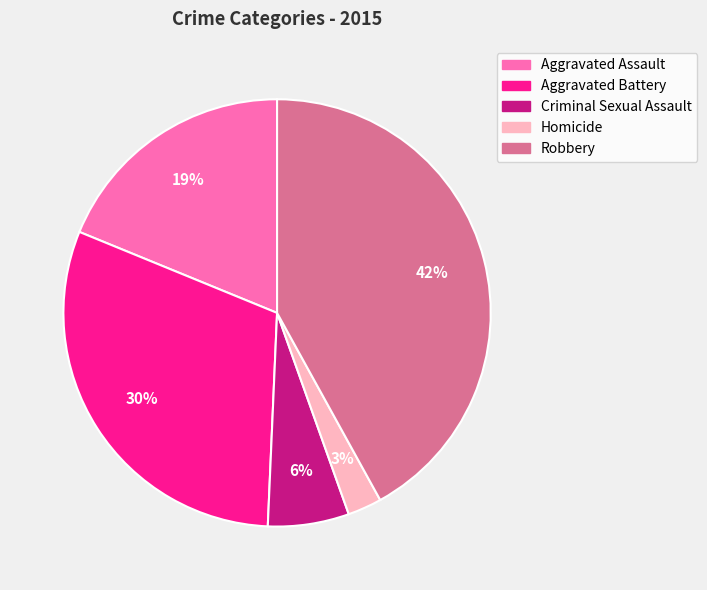

How many segments does this pie chart have?

5